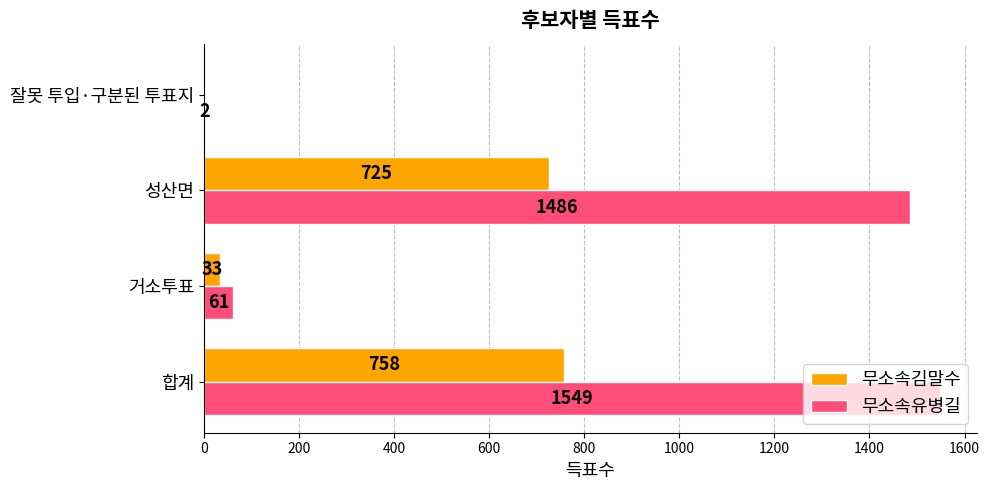

How many categories are shown in the chart?

4